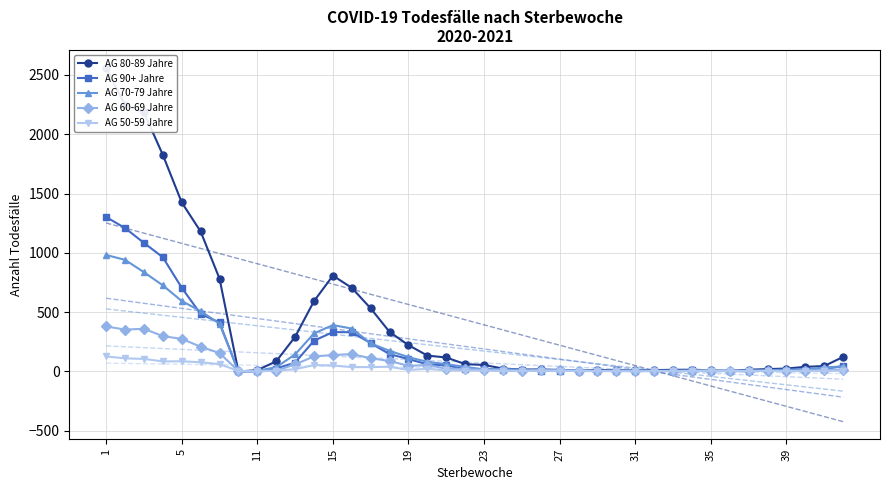

What is the average value of the AG 90+ Jahre series?

201